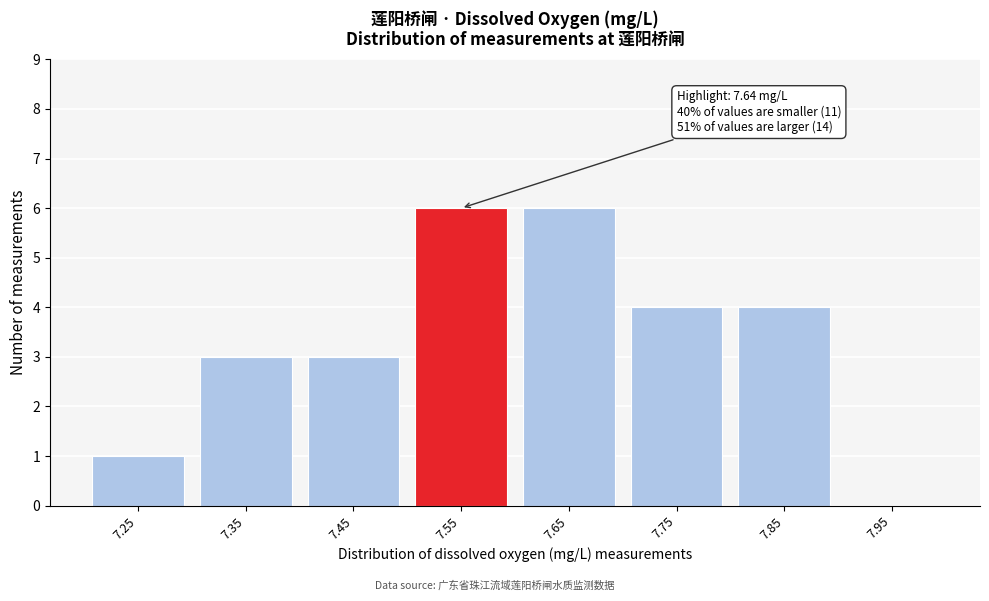

Reading left to right, what are all the values shown in this chart?

7.25=1	7.35=3	7.45=3	7.55=6	7.65=6	7.75=4	7.85=4	7.95=0